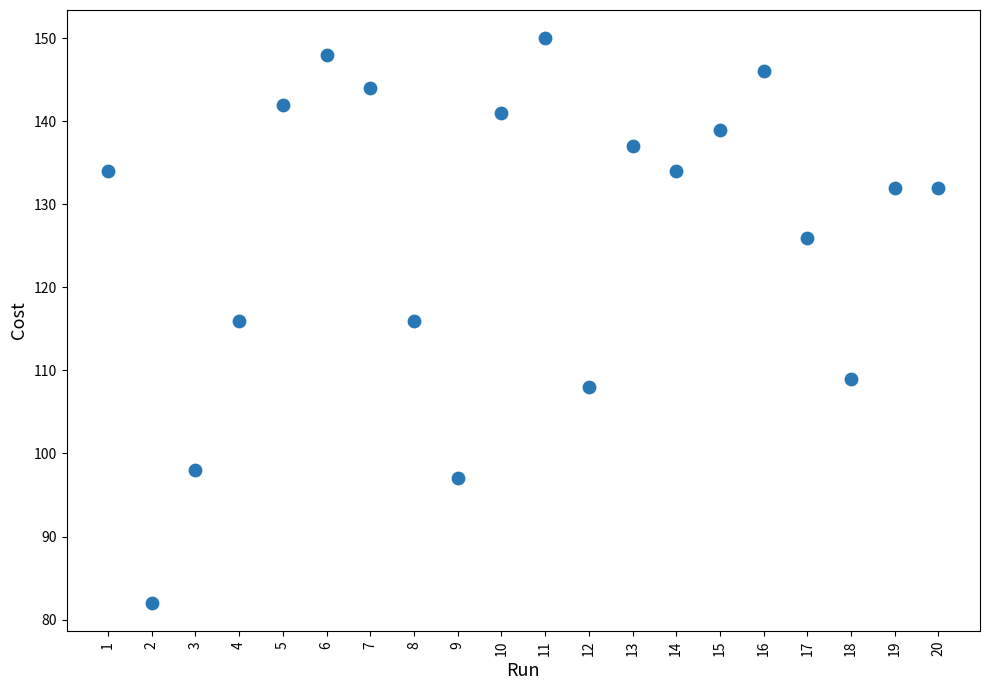

What is the range of Y values (max minus min)?

68.0